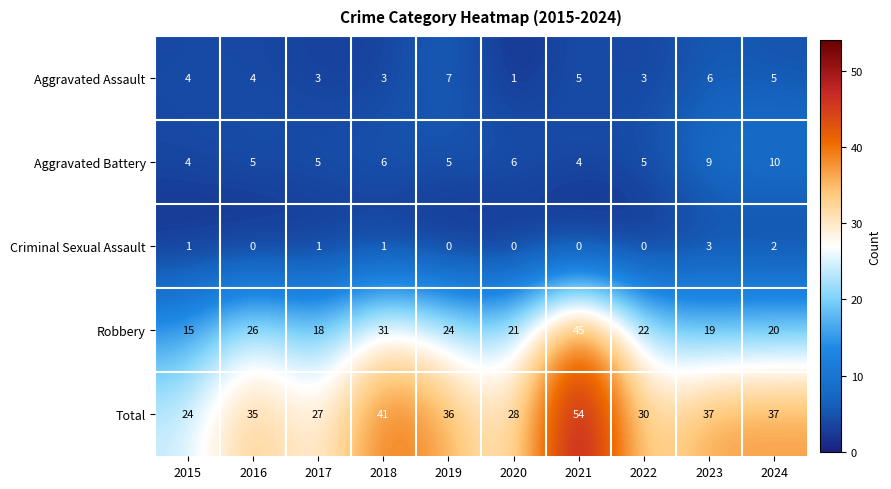

What is the maximum value shown in the chart?

54